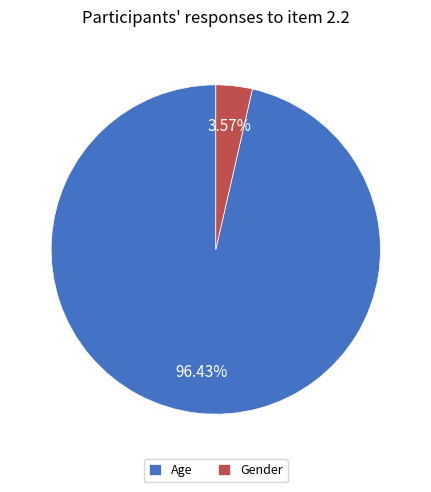

Does Age account for over 50% of the chart?

Yes